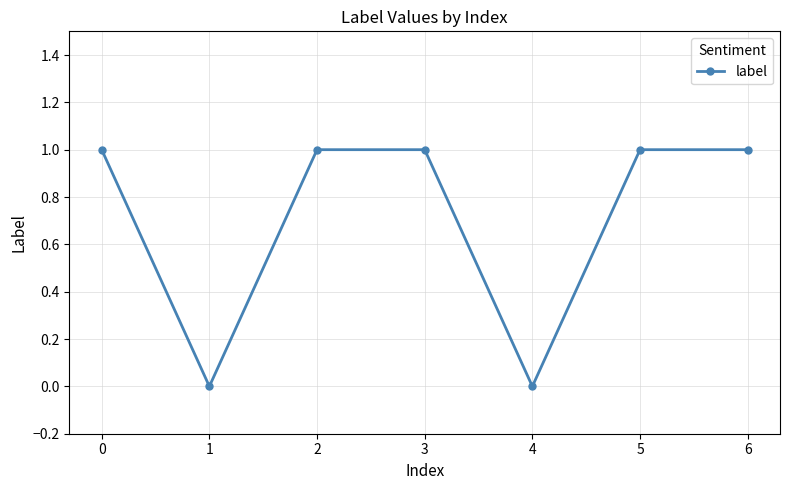

How many points are lower than both their immediate neighbors (excluding endpoints)?

2